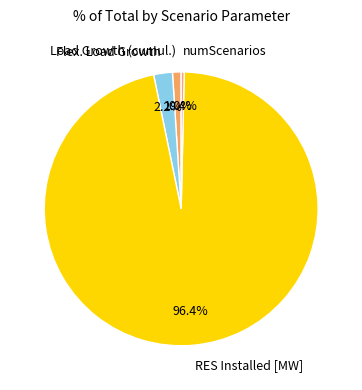

The Load Growth (cumul.) slice represents 12% of the pie. True or false?

False